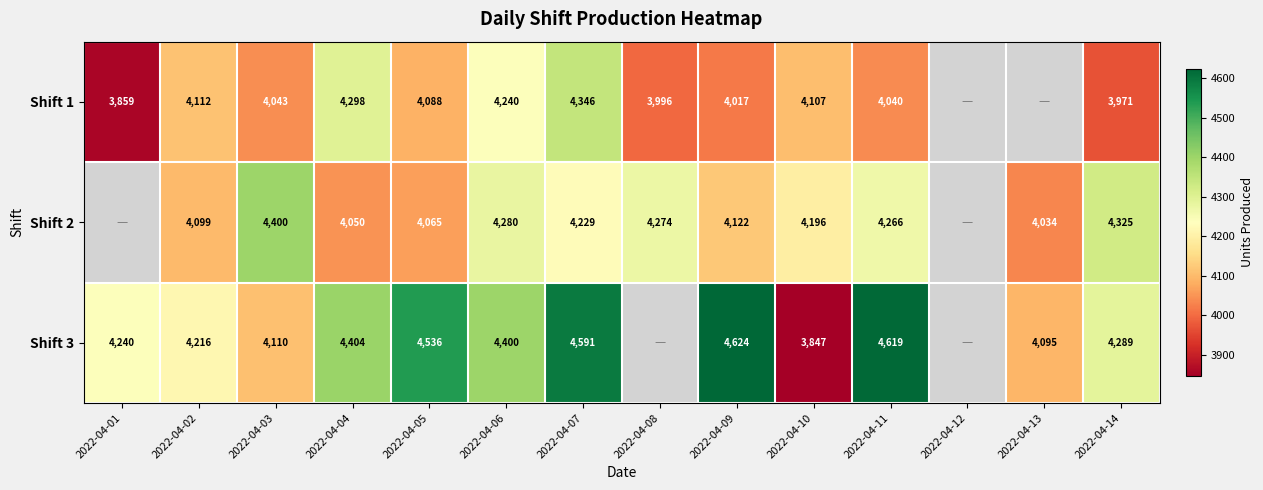

Is the value of Shift 2 at 2022-04-06 greater than the value of Shift 1 at 2022-04-14?

Yes